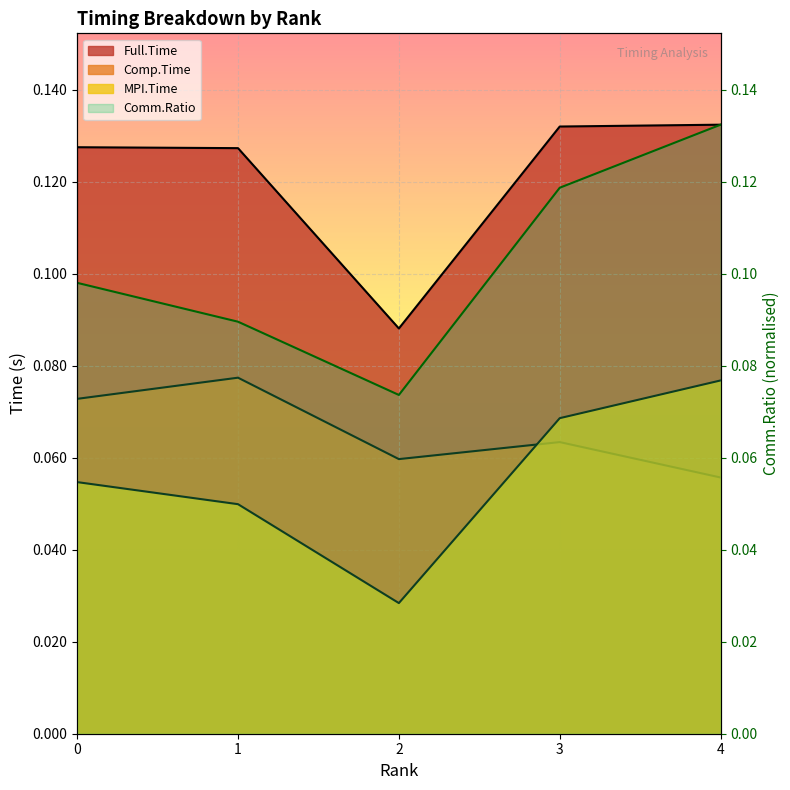

What is the average value of the Full.Time series?

0.1